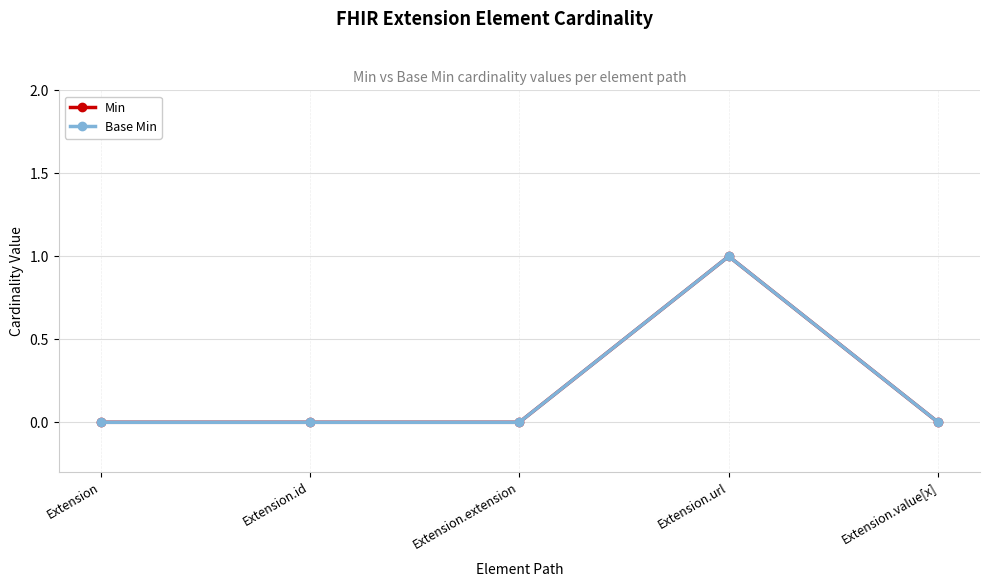

Does the chart display data point markers on the line(s)?

Yes